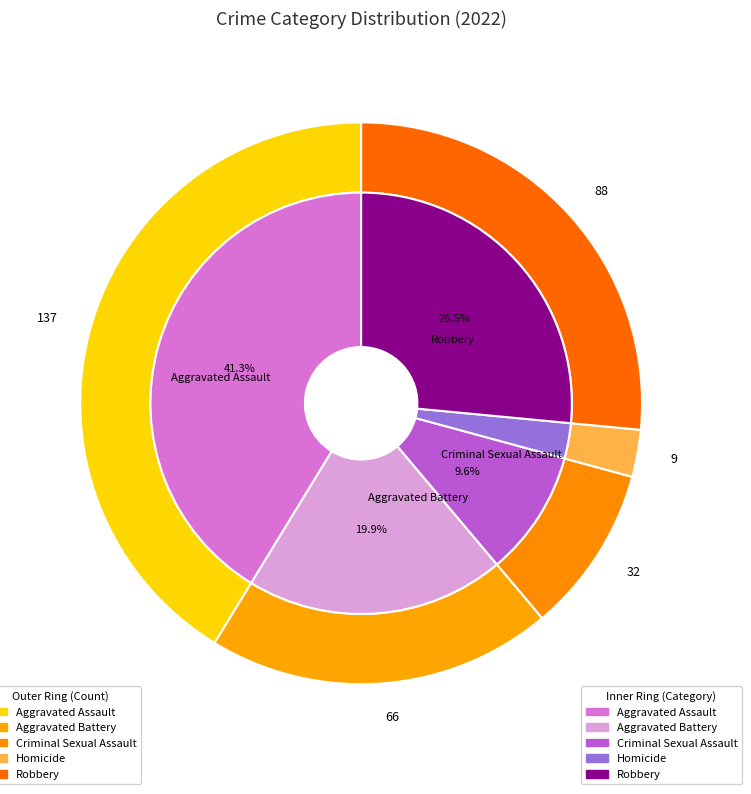

To the nearest percent, what percentage of the pie is Homicide?

3%